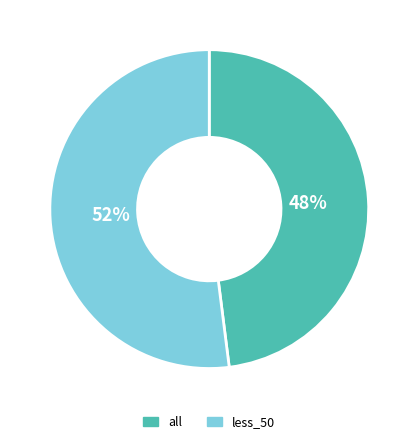

What is the largest slice in the pie chart?

less_50